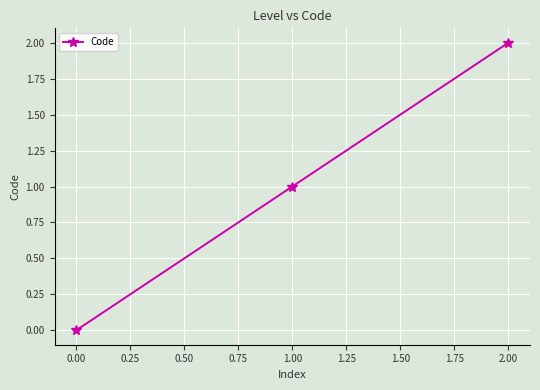

What is the maximum value shown in the chart?

2